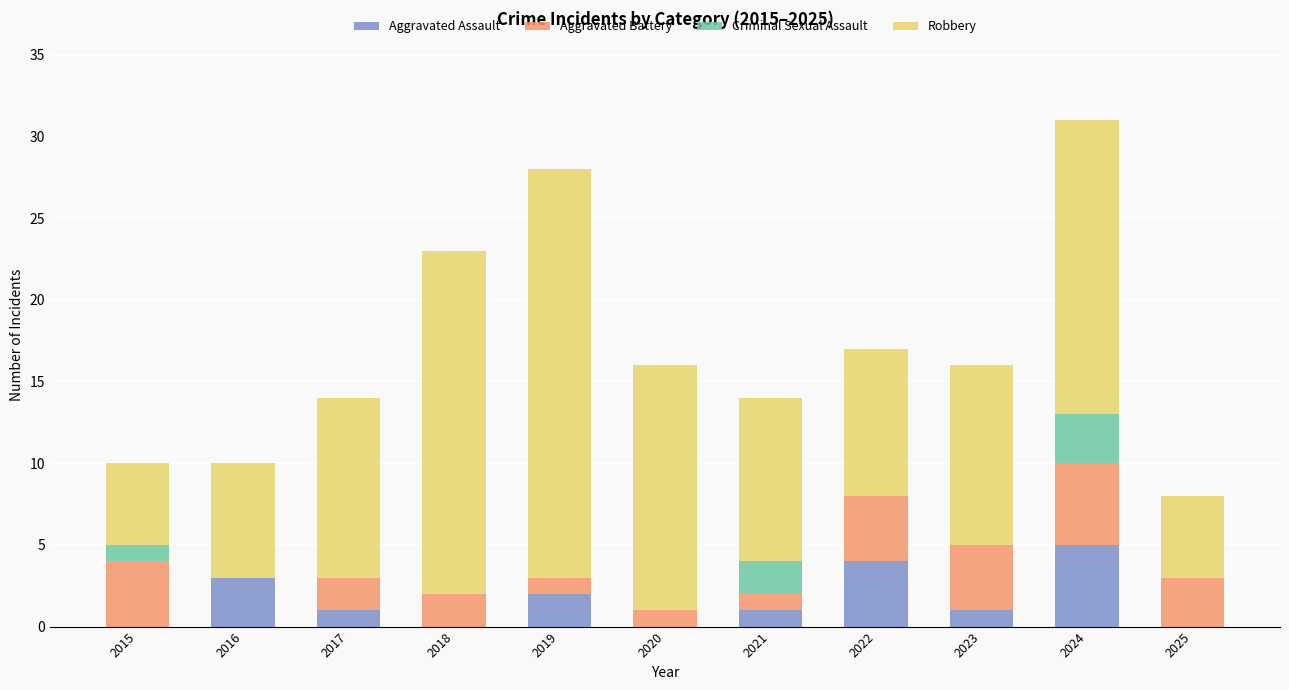

Which category has the highest value in the Aggravated Assault series?

2024